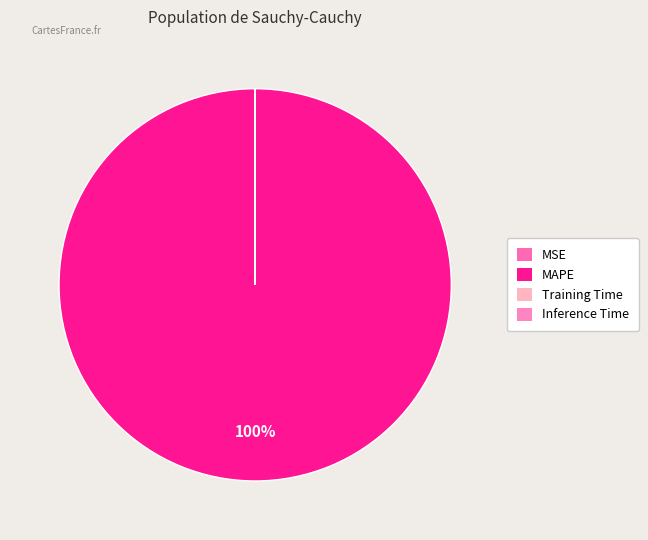

Which category has the smallest portion of the pie?

Inference Time